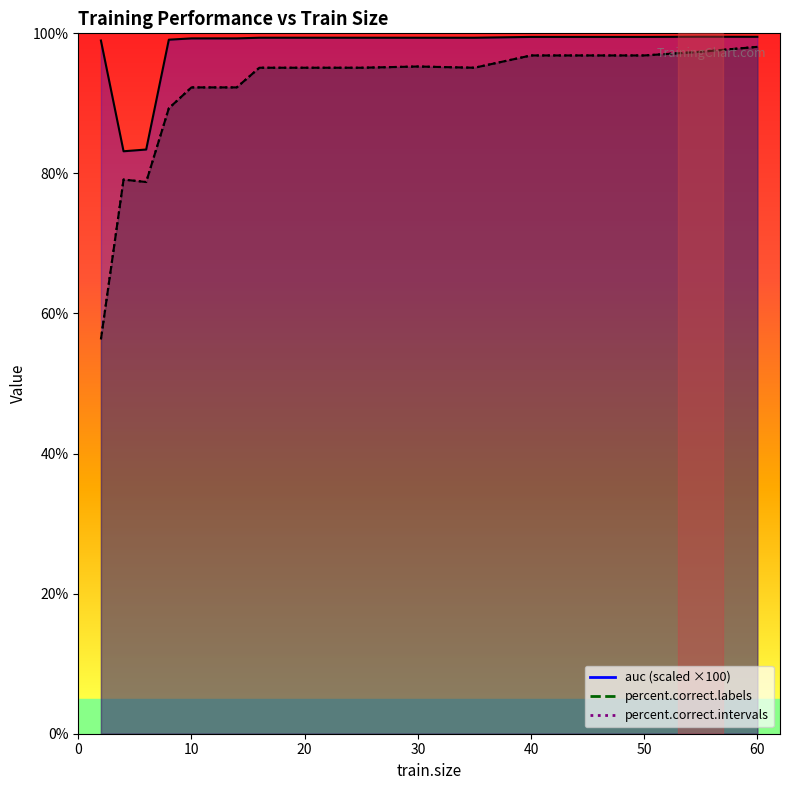

How many data points in percent.correct.labels are above 95?

11